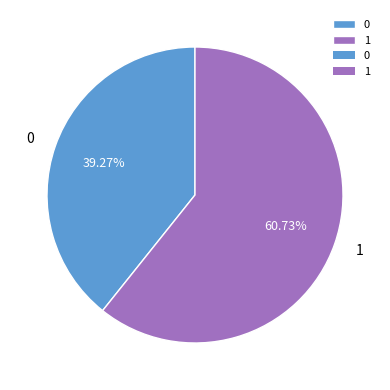

Do 1 and 0 together represent more than half of the pie?

Yes